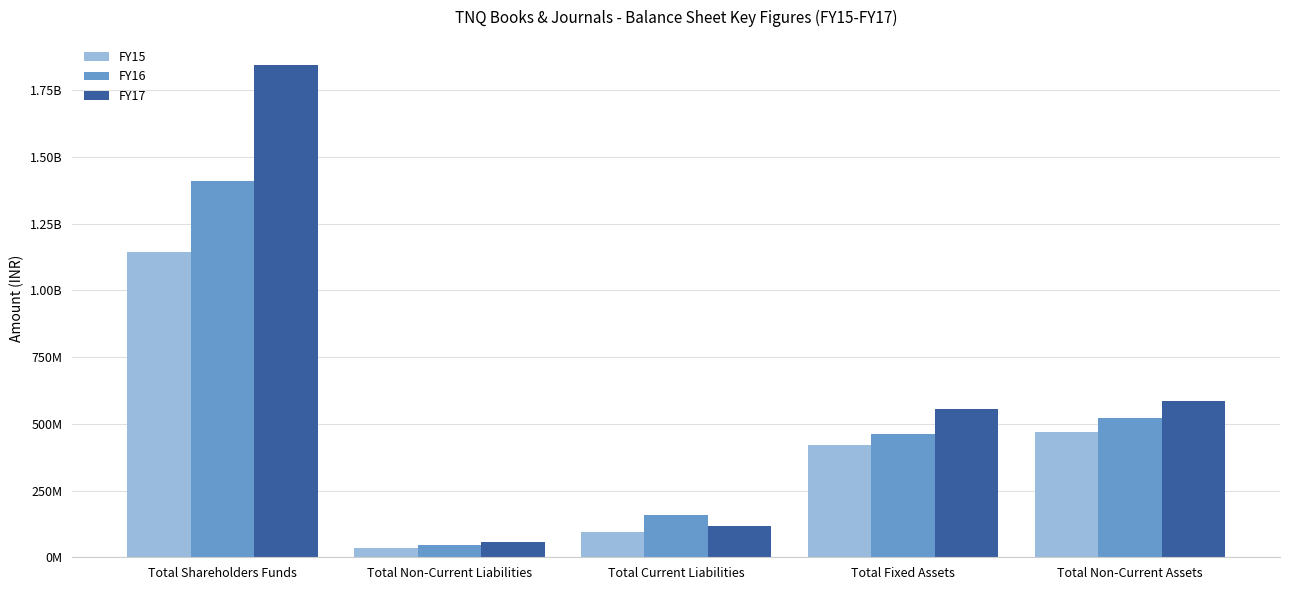

Where is FY15 nearest to the value 588949537?

Total Non-Current Assets